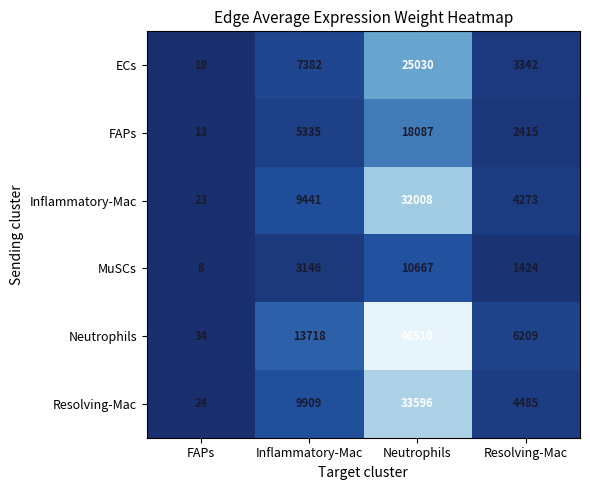

The value of FAPs at FAPs is 13. True or false?

True